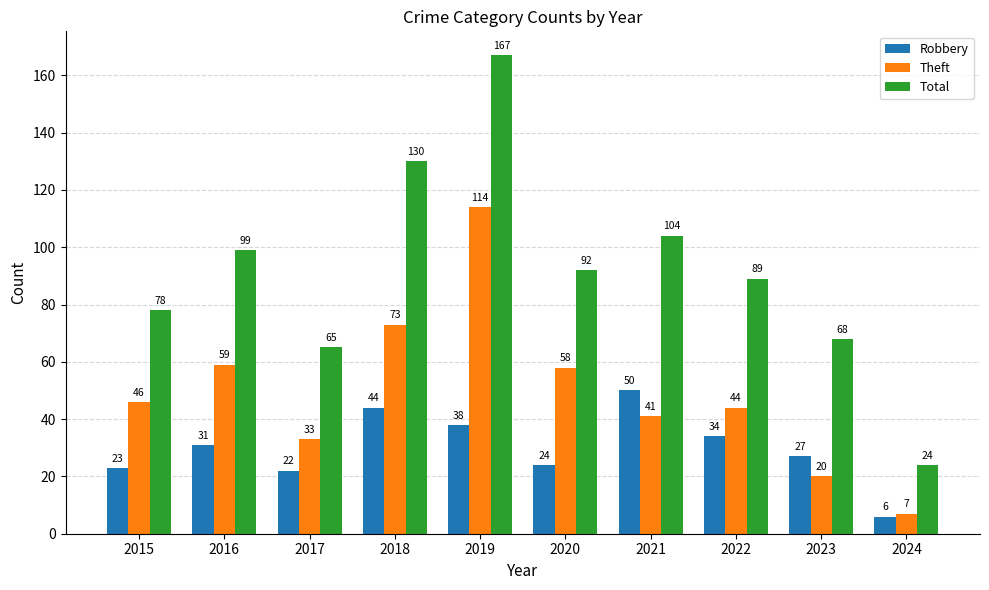

List the series in order of their overall mean, highest first.

Total, Theft, Robbery